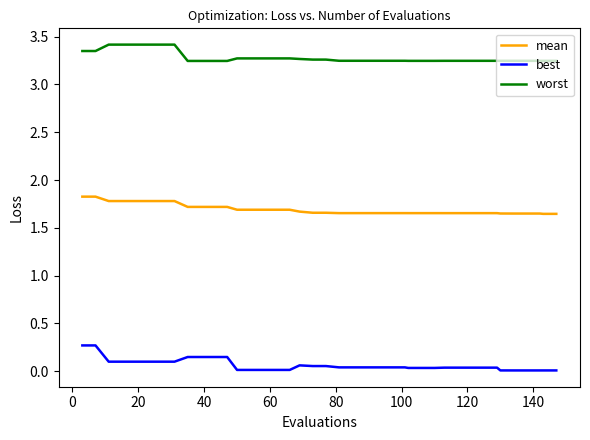

What is the sum of all worst values?

131.3